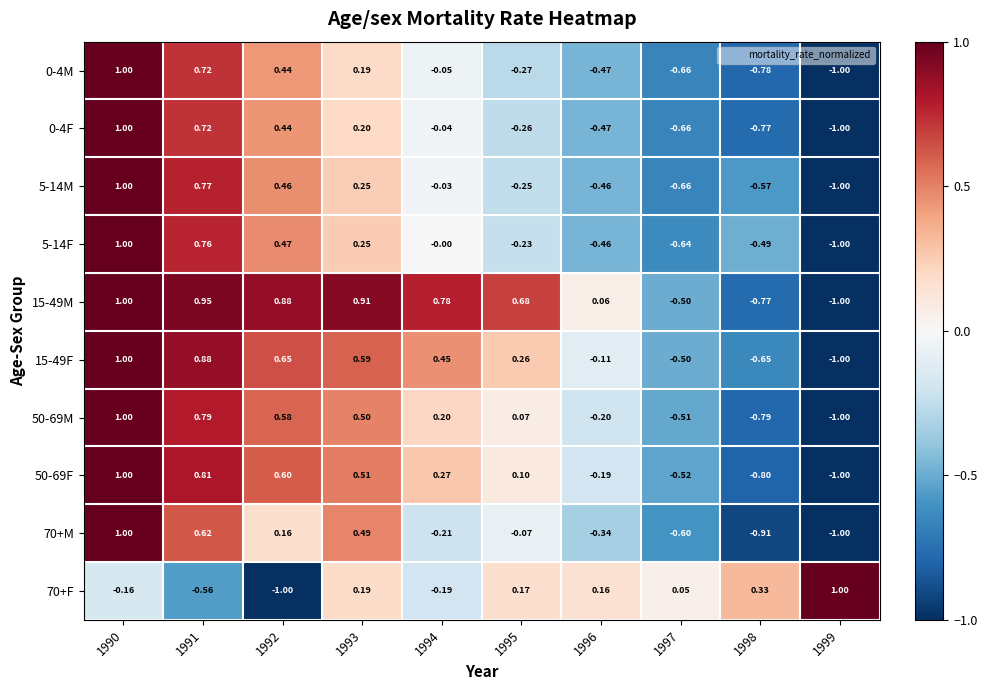

Between 1997 and 1991, which is larger?

1991